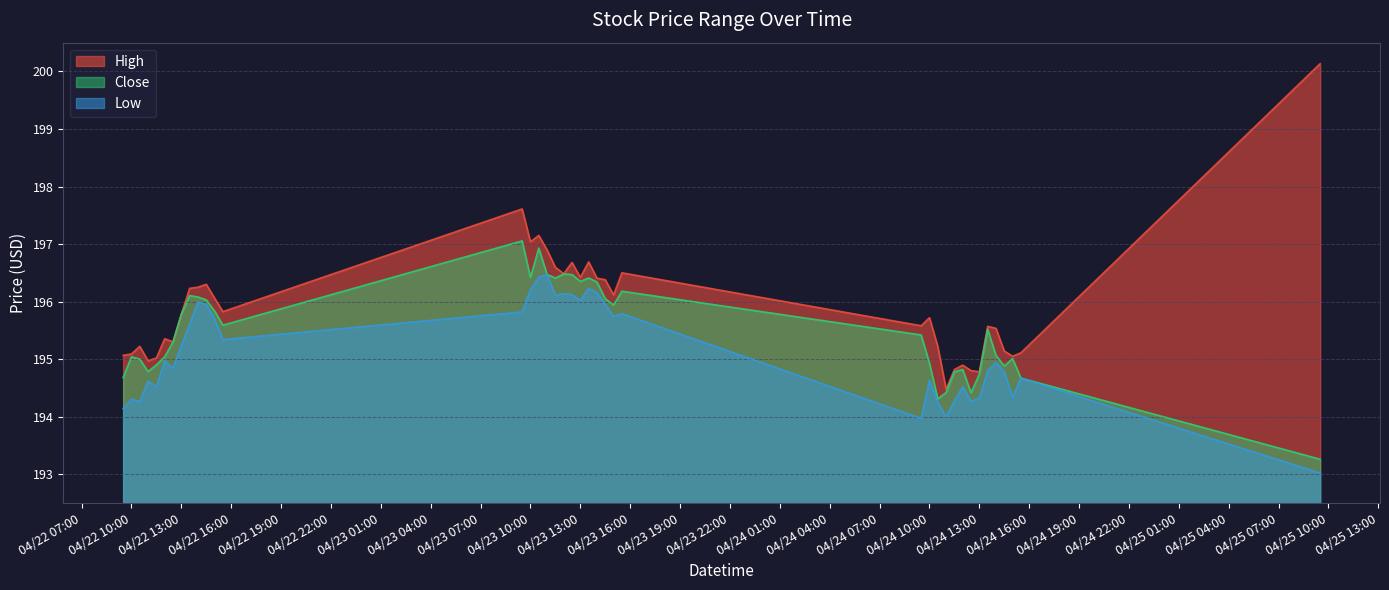

Which has a higher value, 2024-04-23 14:30 or 2024-04-24 10:30?

2024-04-23 14:30